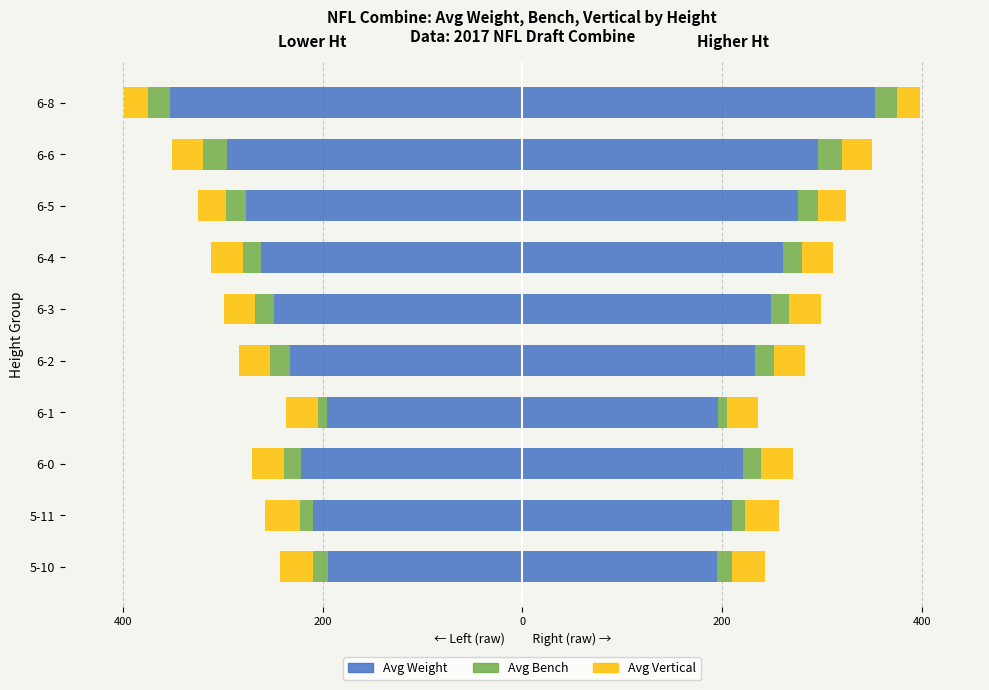

What is the maximum value for Avg Weight (Left)?

-195.0